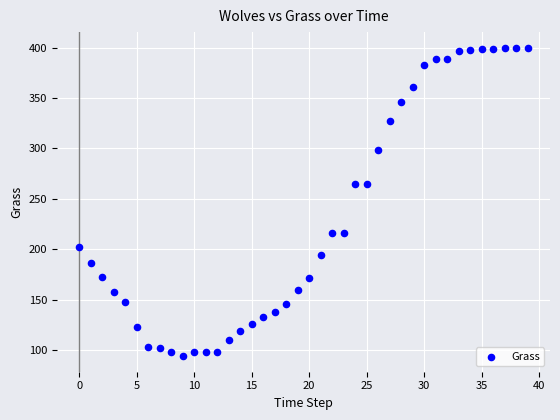

What is the range of Y values (max minus min)?

306